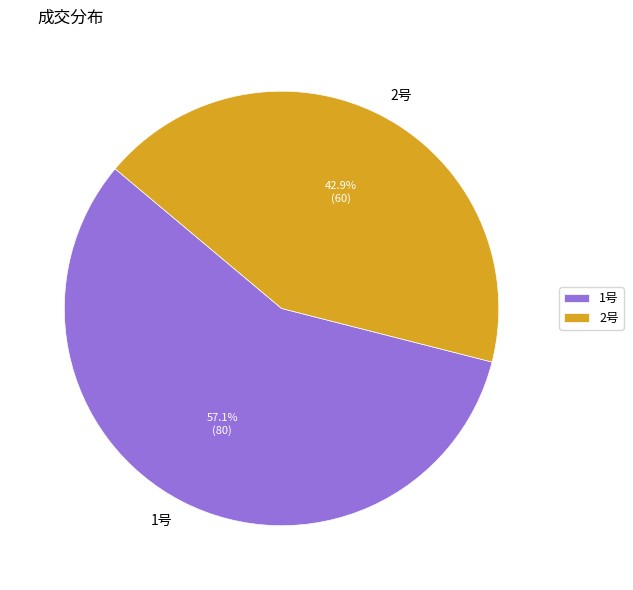

Between 2号 and 1号, which is larger?

1号